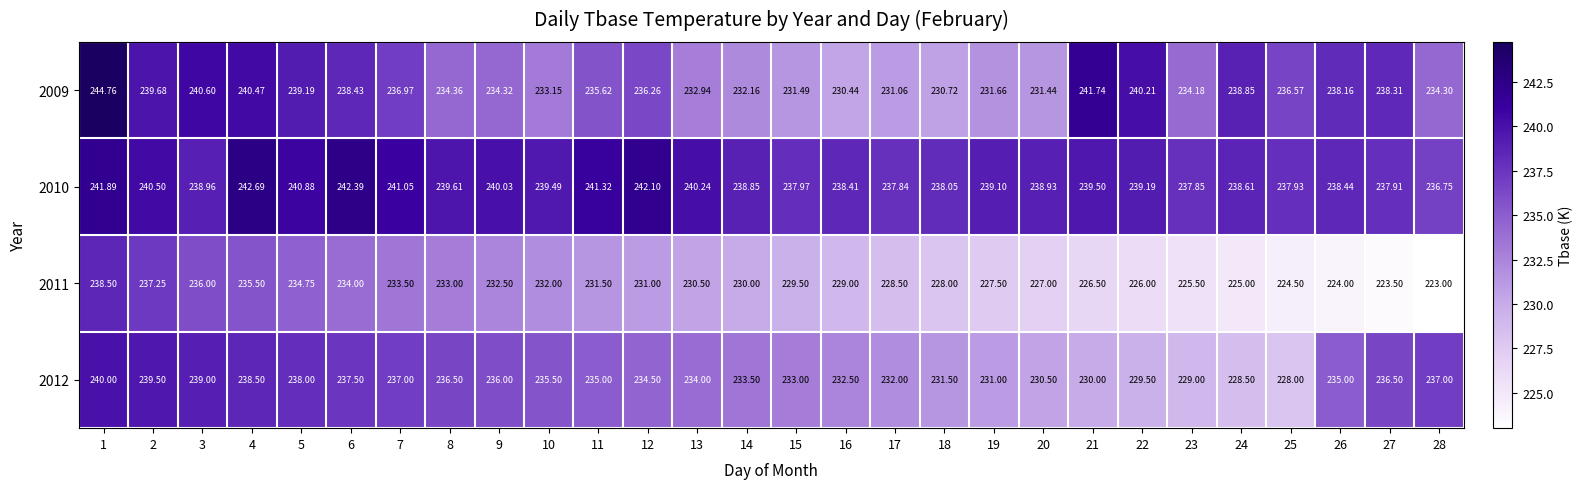

How many series are shown in this chart?

4